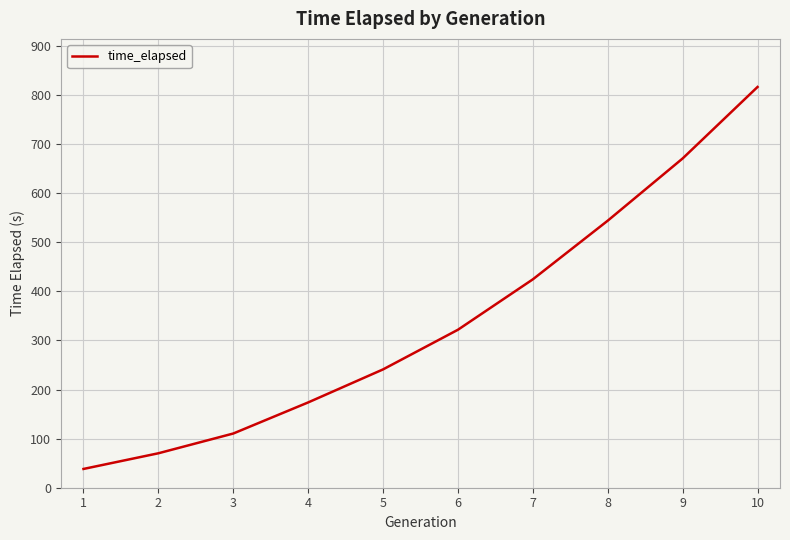

The value at 2 is 70.2. True or false?

True